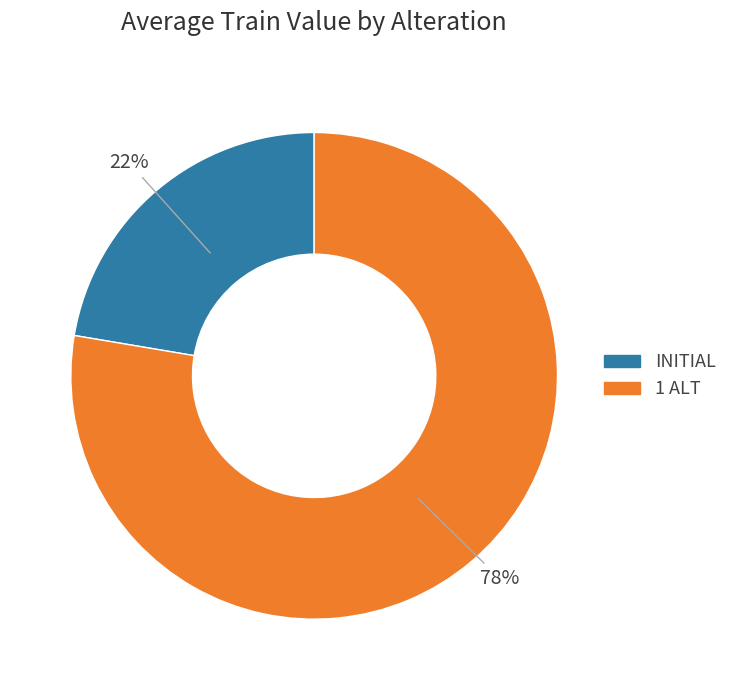

To the nearest percent, what is the average slice percentage?

50%